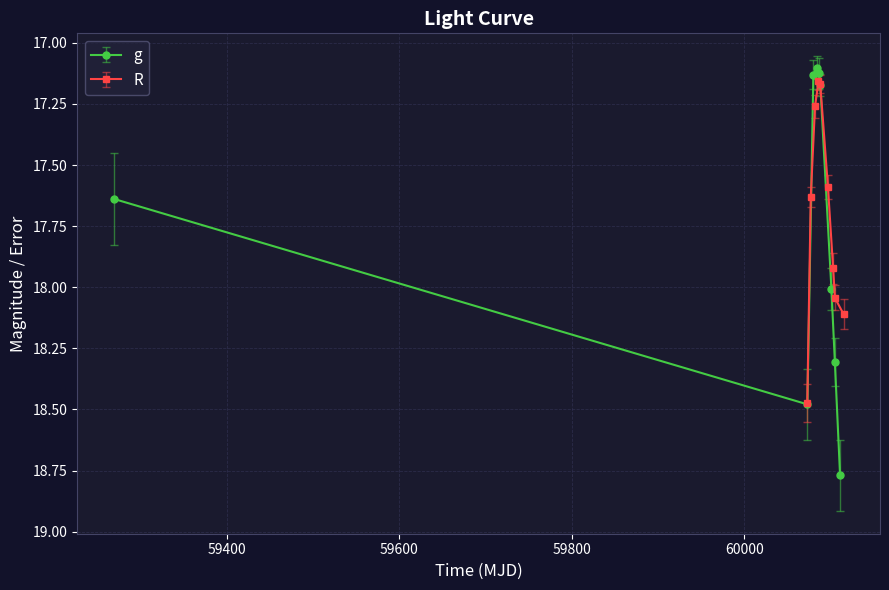

At how many categories does at least one series exceed 15?

18